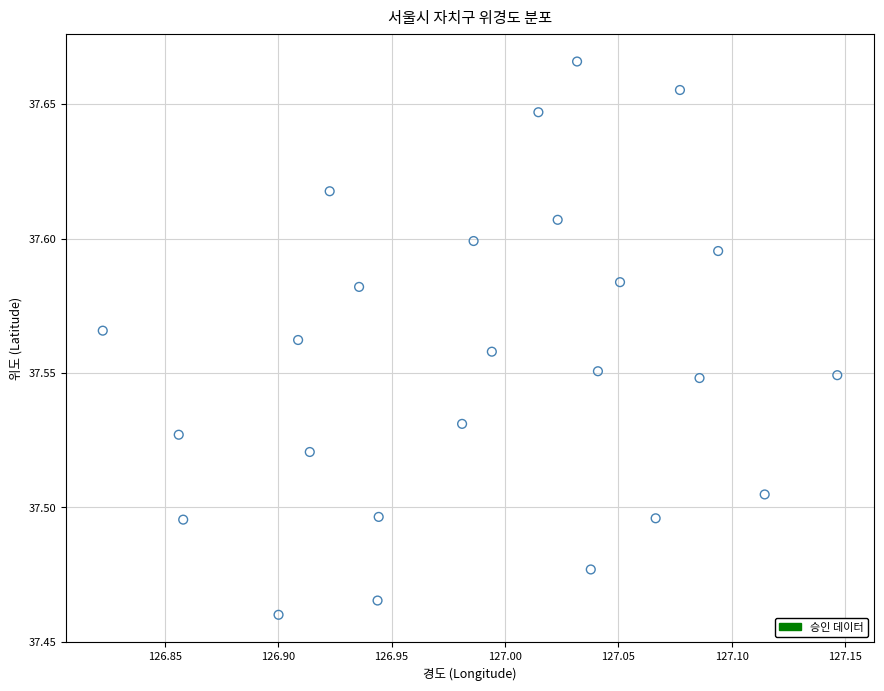

What is the range of X values (max minus min)?

0.3